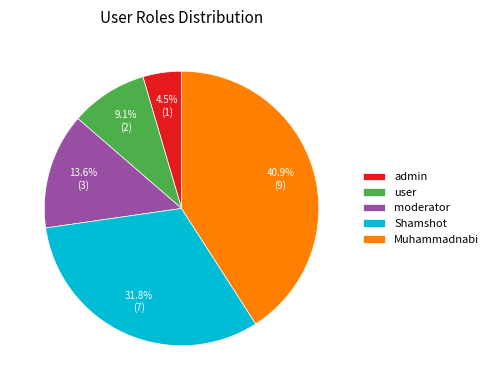

Approximately how many times larger is the value at user compared to Shamshot?

0.3